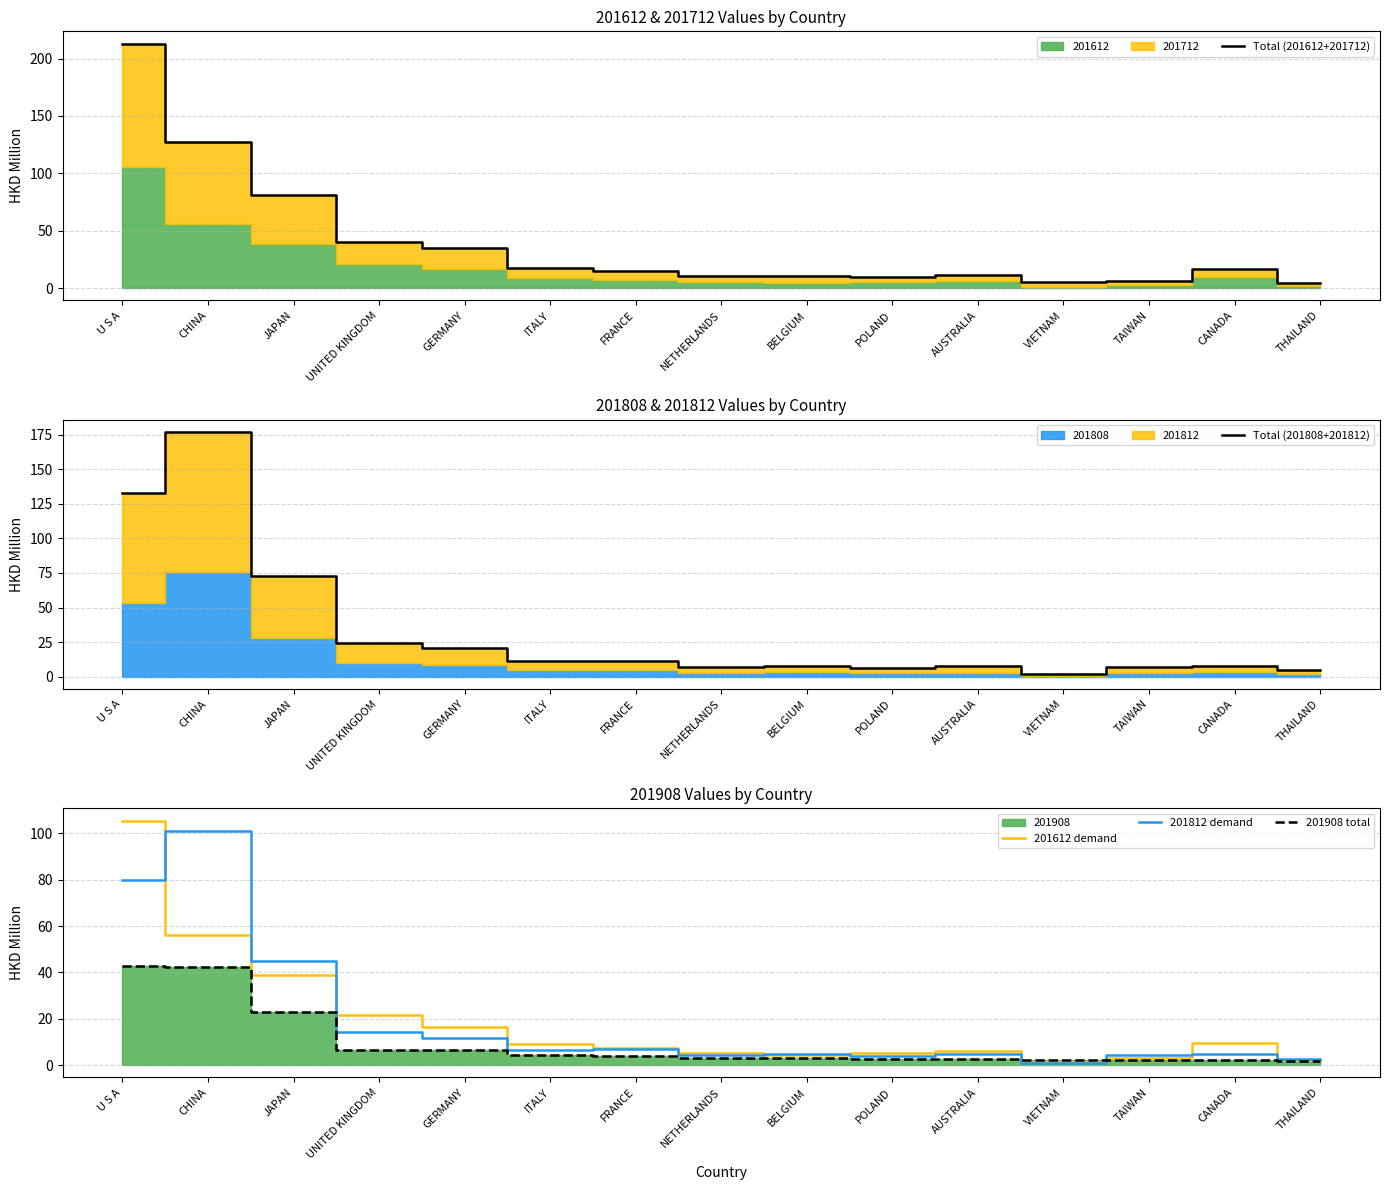

What is the approximate value of Total (201612+201712) at FRANCE?

15.2